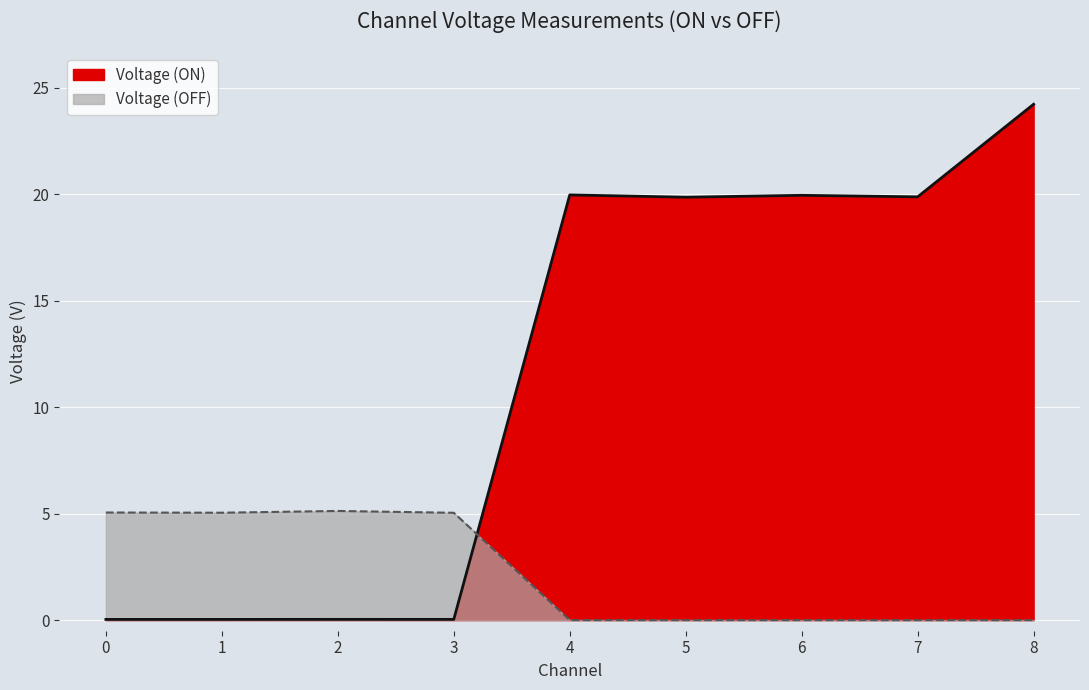

What is the value of the Voltage (ON) point at the 9th from the left?

24.2